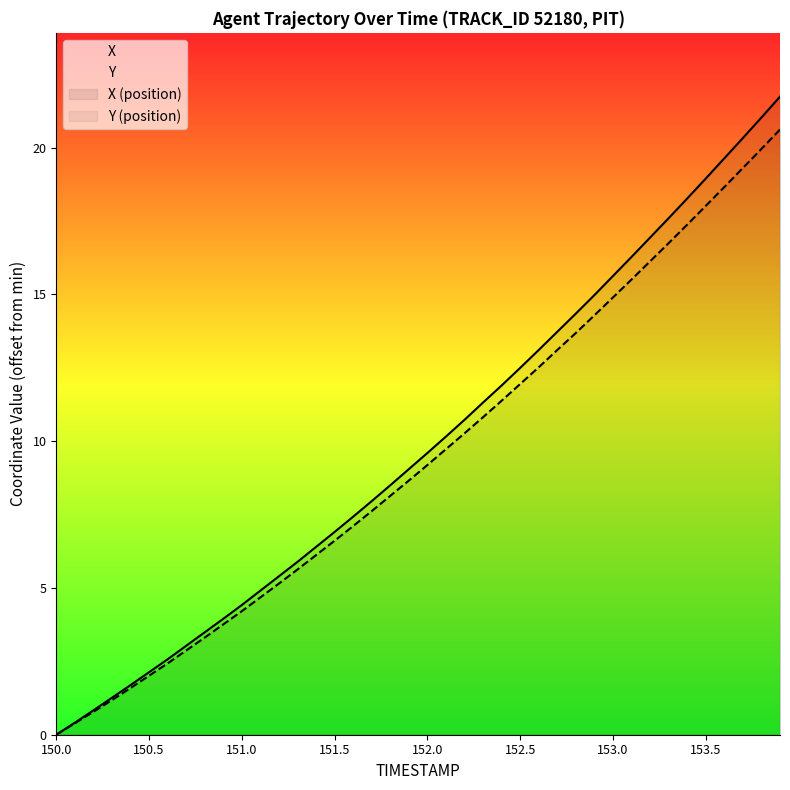

True or false: X and Y cross at least once.

False